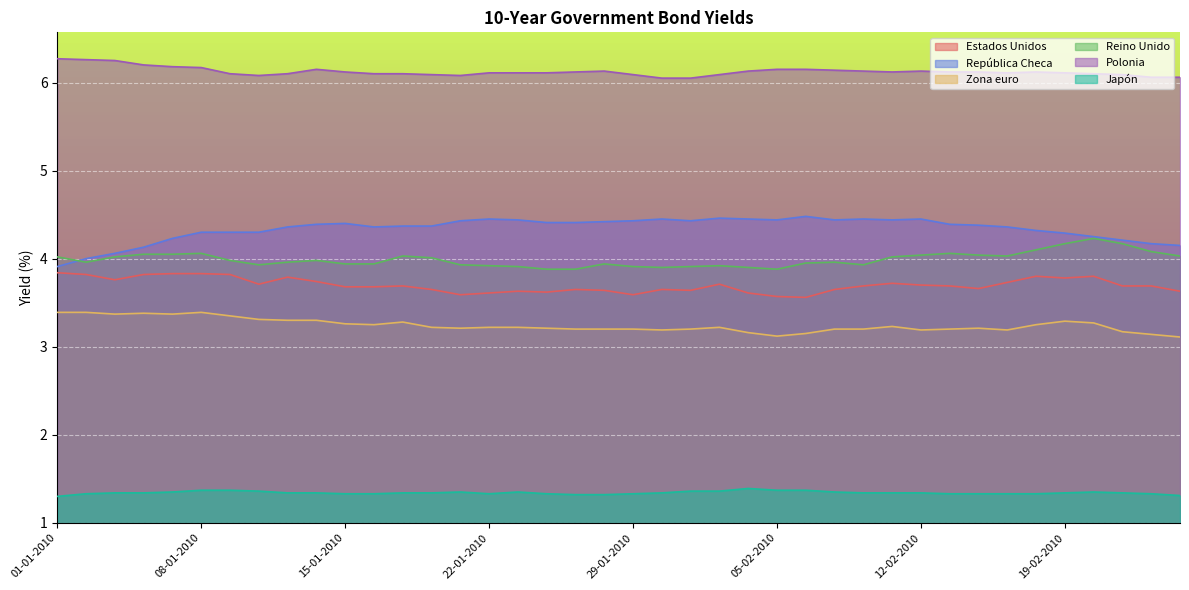

Reading left to right, transcribe all the data shown in this chart.

Estados Unidos: 01-01-2010=3.8	04-01-2010=3.8	05-01-2010=3.8	06-01-2010=3.8	07-01-2010=3.8	08-01-2010=3.8	11-01-2010=3.8	12-01-2010=3.7	13-01-2010=3.8	14-01-2010=3.7	15-01-2010=3.7	18-01-2010=3.7	19-01-2010=3.7	20-01-2010=3.6	21-01-2010=3.6	22-01-2010=3.6	25-01-2010=3.6	26-01-2010=3.6	27-01-2010=3.6	28-01-2010=3.6	29-01-2010=3.6	01-02-2010=3.6	02-02-2010=3.6	03-02-2010=3.7	04-02-2010=3.6	05-02-2010=3.6	08-02-2010=3.6	09-02-2010=3.6	10-02-2010=3.7	11-02-2010=3.7	12-02-2010=3.7	15-02-2010=3.7	16-02-2010=3.7	17-02-2010=3.7	18-02-2010=3.8	19-02-2010=3.8	22-02-2010=3.8	23-02-2010=3.7	24-02-2010=3.7	25-02-2010=3.6
República Checa: 01-01-2010=3.9	04-01-2010=4.0	05-01-2010=4.1	06-01-2010=4.1	07-01-2010=4.2	08-01-2010=4.3	11-01-2010=4.3	12-01-2010=4.3	13-01-2010=4.4	14-01-2010=4.4	15-01-2010=4.4	18-01-2010=4.4	19-01-2010=4.4	20-01-2010=4.4	21-01-2010=4.4	22-01-2010=4.5	25-01-2010=4.4	26-01-2010=4.4	27-01-2010=4.4	28-01-2010=4.4	29-01-2010=4.4	01-02-2010=4.5	02-02-2010=4.4	03-02-2010=4.5	04-02-2010=4.5	05-02-2010=4.4	08-02-2010=4.5	09-02-2010=4.4	10-02-2010=4.5	11-02-2010=4.4	12-02-2010=4.5	15-02-2010=4.4	16-02-2010=4.4	17-02-2010=4.4	18-02-2010=4.3	19-02-2010=4.3	22-02-2010=4.2	23-02-2010=4.2	24-02-2010=4.2	25-02-2010=4.2
Zona euro: 01-01-2010=3.4	04-01-2010=3.4	05-01-2010=3.4	06-01-2010=3.4	07-01-2010=3.4	08-01-2010=3.4	11-01-2010=3.4	12-01-2010=3.3	13-01-2010=3.3	14-01-2010=3.3	15-01-2010=3.3	18-01-2010=3.2	19-01-2010=3.3	20-01-2010=3.2	21-01-2010=3.2	22-01-2010=3.2	25-01-2010=3.2	26-01-2010=3.2	27-01-2010=3.2	28-01-2010=3.2	29-01-2010=3.2	01-02-2010=3.2	02-02-2010=3.2	03-02-2010=3.2	04-02-2010=3.2	05-02-2010=3.1	08-02-2010=3.1	09-02-2010=3.2	10-02-2010=3.2	11-02-2010=3.2	12-02-2010=3.2	15-02-2010=3.2	16-02-2010=3.2	17-02-2010=3.2	18-02-2010=3.2	19-02-2010=3.3	22-02-2010=3.3	23-02-2010=3.2	24-02-2010=3.1	25-02-2010=3.1
Reino Unido: 01-01-2010=4.0	04-01-2010=4.0	05-01-2010=4.0	06-01-2010=4.0	07-01-2010=4.0	08-01-2010=4.1	11-01-2010=4.0	12-01-2010=3.9	13-01-2010=4.0	14-01-2010=4.0	15-01-2010=3.9	18-01-2010=3.9	19-01-2010=4.0	20-01-2010=4.0	21-01-2010=3.9	22-01-2010=3.9	25-01-2010=3.9	26-01-2010=3.9	27-01-2010=3.9	28-01-2010=3.9	29-01-2010=3.9	01-02-2010=3.9	02-02-2010=3.9	03-02-2010=3.9	04-02-2010=3.9	05-02-2010=3.9	08-02-2010=4.0	09-02-2010=4.0	10-02-2010=3.9	11-02-2010=4.0	12-02-2010=4.0	15-02-2010=4.1	16-02-2010=4.0	17-02-2010=4.0	18-02-2010=4.1	19-02-2010=4.2	22-02-2010=4.2	23-02-2010=4.2	24-02-2010=4.1	25-02-2010=4.0
Polonia: 01-01-2010=6.3	04-01-2010=6.3	05-01-2010=6.2	06-01-2010=6.2	07-01-2010=6.2	08-01-2010=6.2	11-01-2010=6.1	12-01-2010=6.1	13-01-2010=6.1	14-01-2010=6.2	15-01-2010=6.1	18-01-2010=6.1	19-01-2010=6.1	20-01-2010=6.1	21-01-2010=6.1	22-01-2010=6.1	25-01-2010=6.1	26-01-2010=6.1	27-01-2010=6.1	28-01-2010=6.1	29-01-2010=6.1	01-02-2010=6.0	02-02-2010=6.0	03-02-2010=6.1	04-02-2010=6.1	05-02-2010=6.2	08-02-2010=6.2	09-02-2010=6.1	10-02-2010=6.1	11-02-2010=6.1	12-02-2010=6.1	15-02-2010=6.1	16-02-2010=6.1	17-02-2010=6.1	18-02-2010=6.1	19-02-2010=6.1	22-02-2010=6.1	23-02-2010=6.1	24-02-2010=6.1	25-02-2010=6.1
Japón: 01-01-2010=1.3	04-01-2010=1.3	05-01-2010=1.3	06-01-2010=1.3	07-01-2010=1.4	08-01-2010=1.4	11-01-2010=1.4	12-01-2010=1.4	13-01-2010=1.3	14-01-2010=1.3	15-01-2010=1.3	18-01-2010=1.3	19-01-2010=1.3	20-01-2010=1.3	21-01-2010=1.4	22-01-2010=1.3	25-01-2010=1.4	26-01-2010=1.3	27-01-2010=1.3	28-01-2010=1.3	29-01-2010=1.3	01-02-2010=1.3	02-02-2010=1.4	03-02-2010=1.4	04-02-2010=1.4	05-02-2010=1.4	08-02-2010=1.4	09-02-2010=1.4	10-02-2010=1.3	11-02-2010=1.3	12-02-2010=1.3	15-02-2010=1.3	16-02-2010=1.3	17-02-2010=1.3	18-02-2010=1.3	19-02-2010=1.3	22-02-2010=1.4	23-02-2010=1.3	24-02-2010=1.3	25-02-2010=1.3